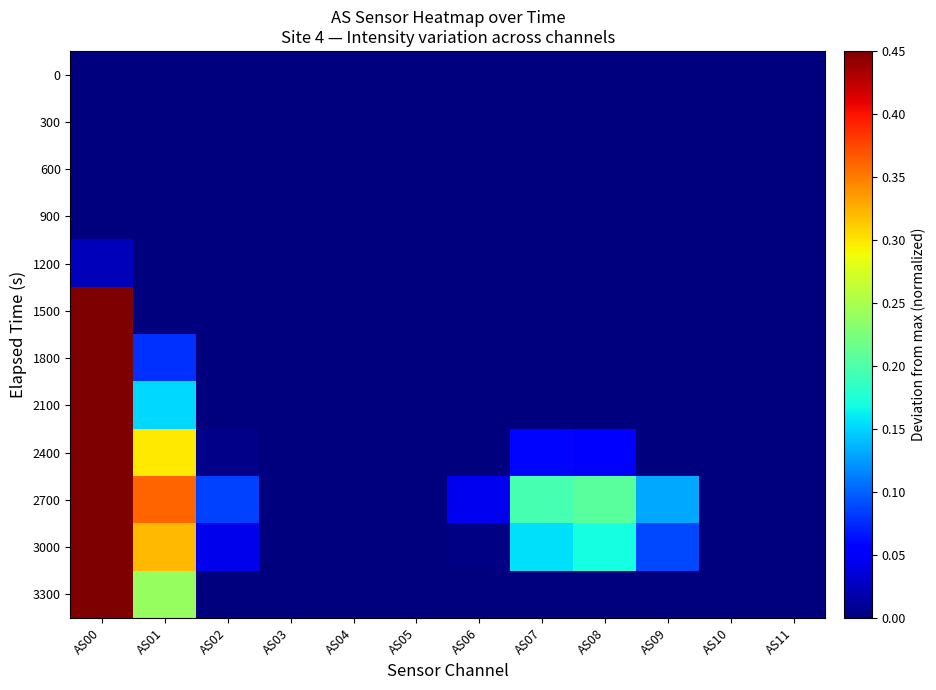

At which category is the sum across all series the highest?

AS00